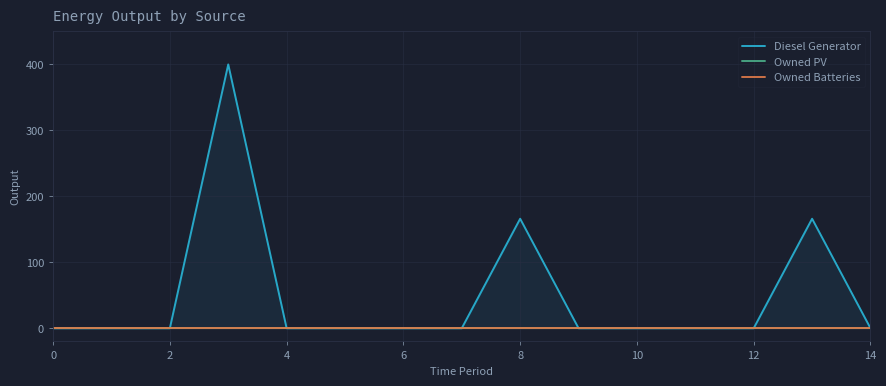

Between 0 and 6, which series saw the biggest shift?

Diesel Generator